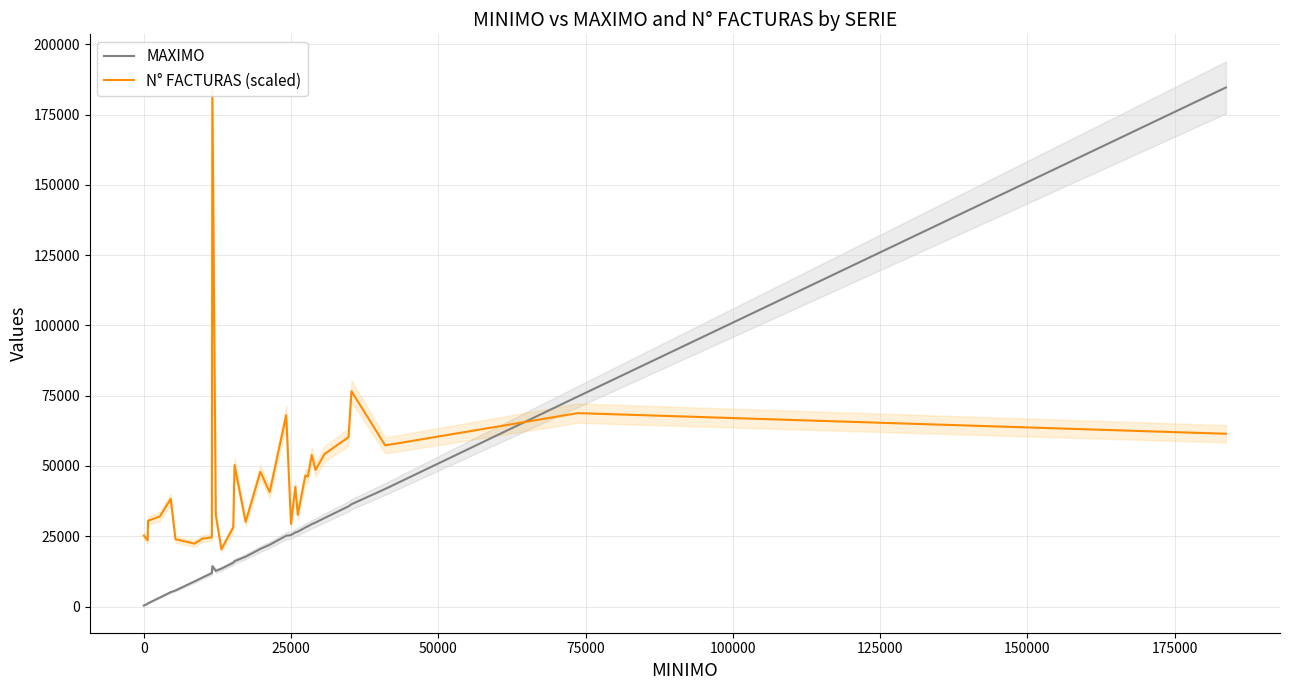

At how many categories does at least one series exceed 47997?

11